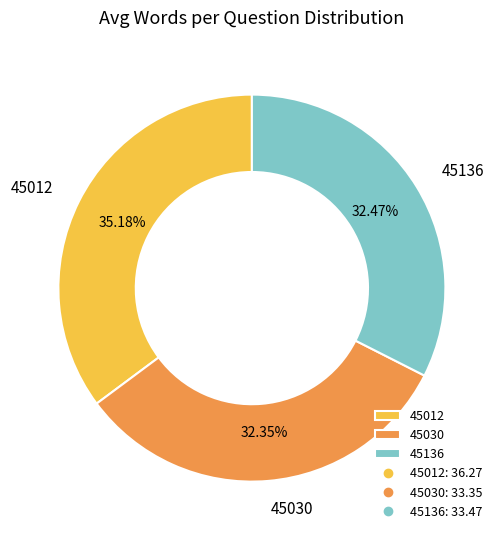

What percentage is NOT represented by 45136?

67.5%